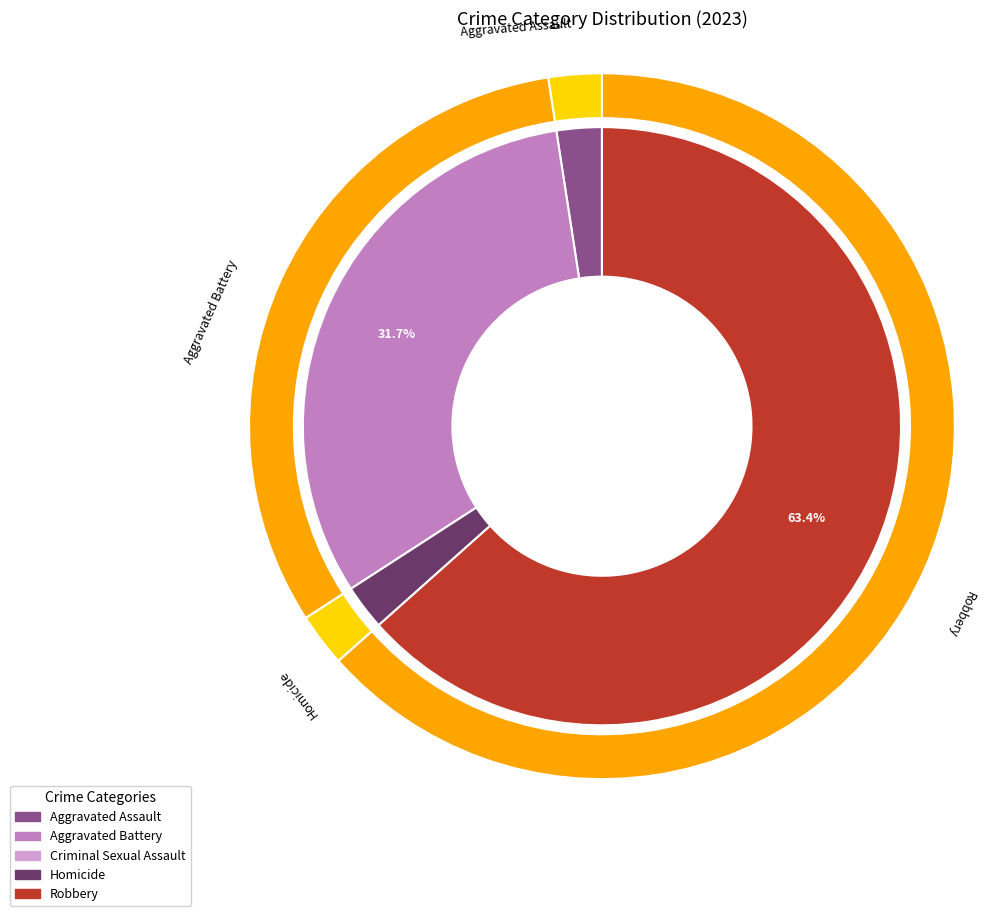

To the nearest percent, what is the difference between the largest and smallest slice percentages?

63%